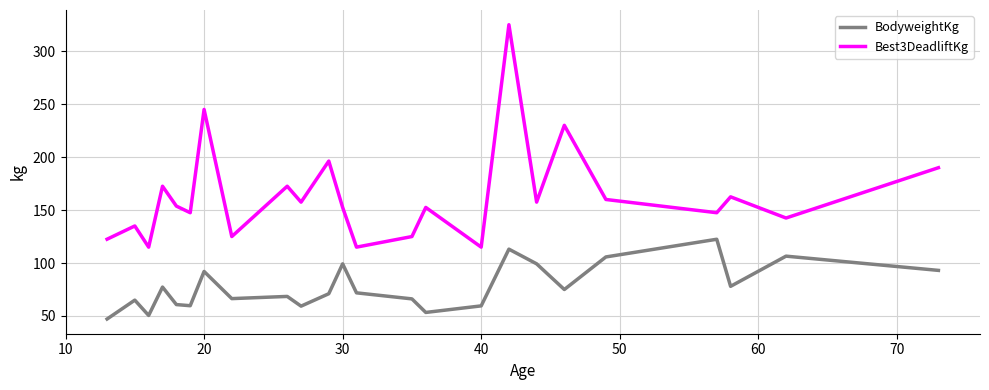

Rank the series by their maximum value, from highest to lowest.

Best3DeadliftKg, BodyweightKg